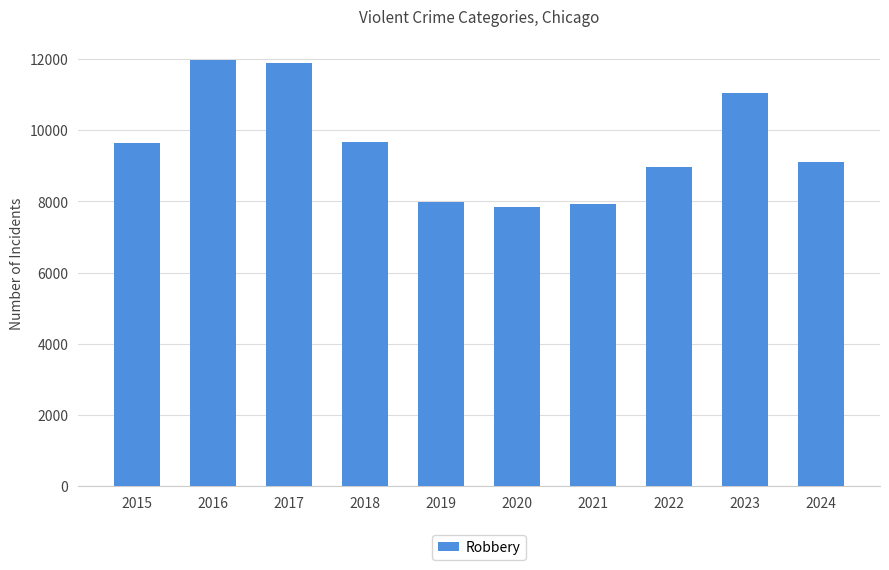

What is the value of the 1st bar from the left?

9638